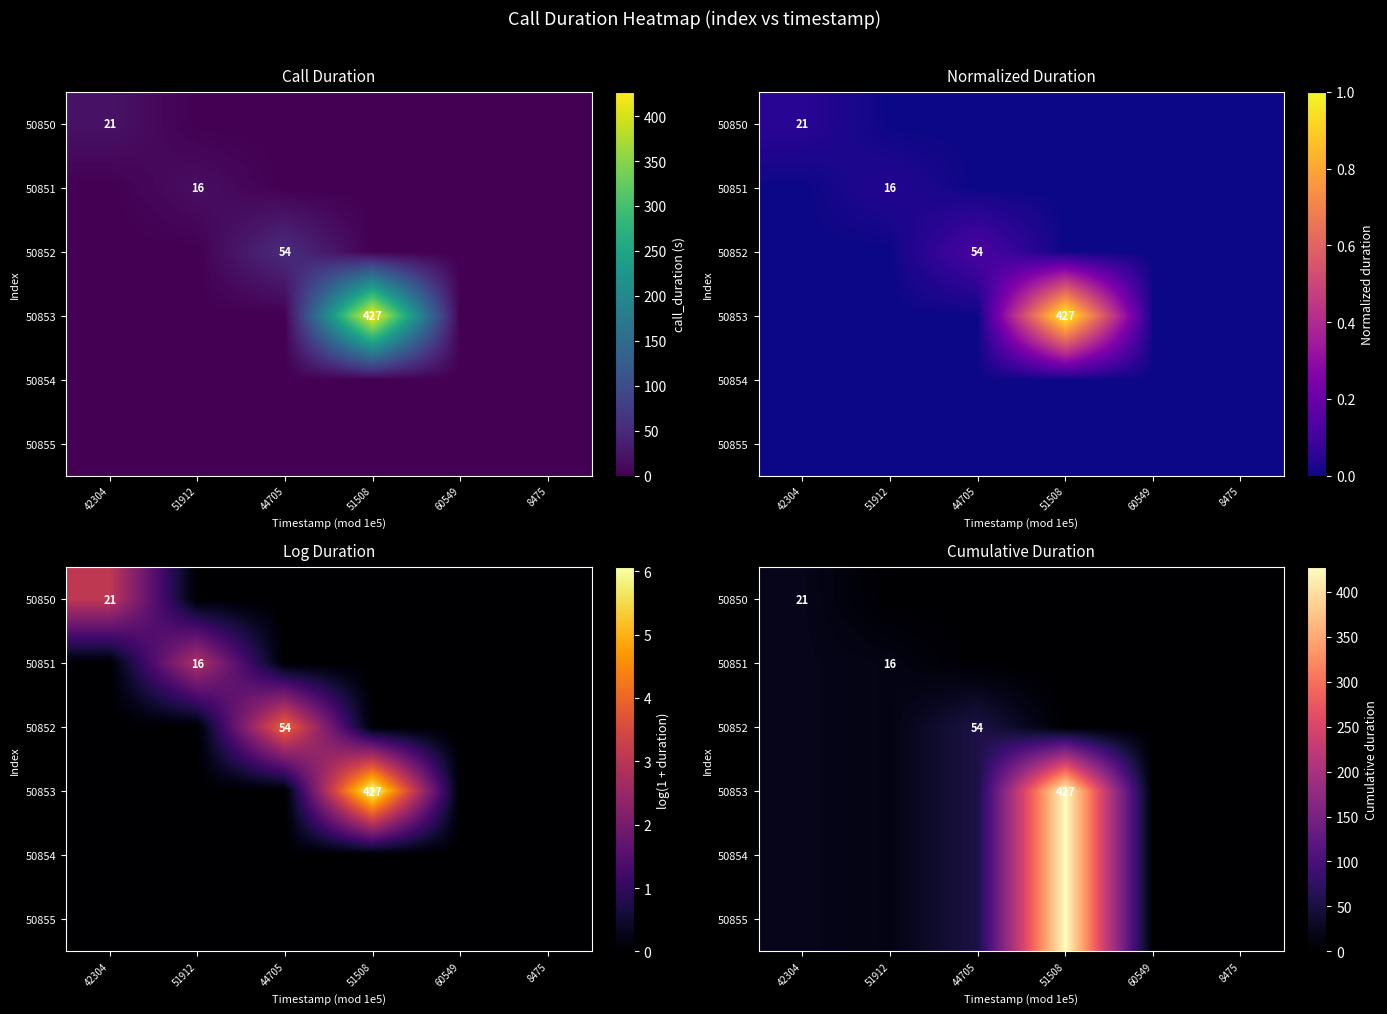

Is it true that 50851 equals 13 at 42304?

False